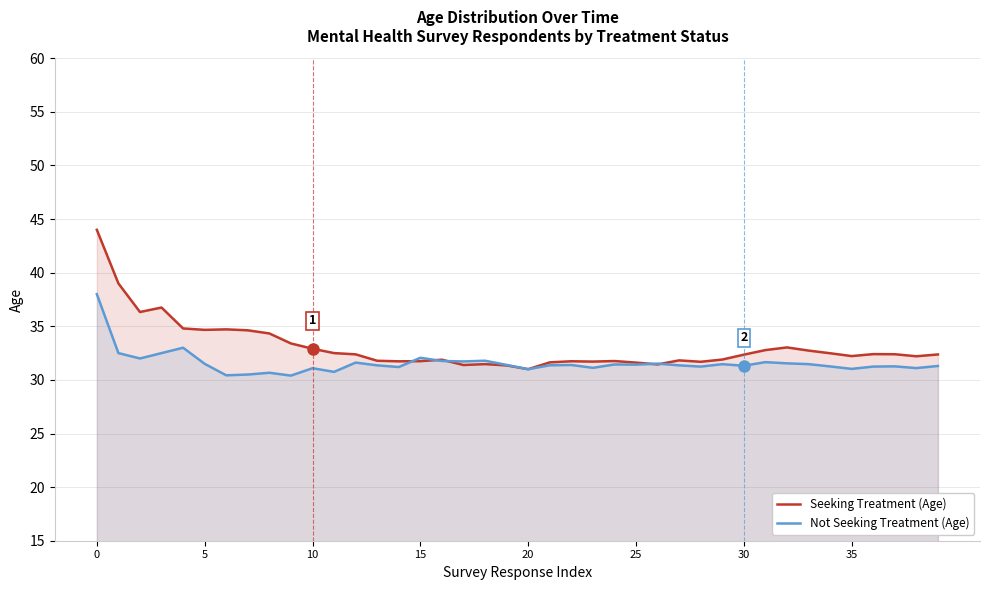

What is the sum of all Seeking Treatment (Age) values?

1323.1